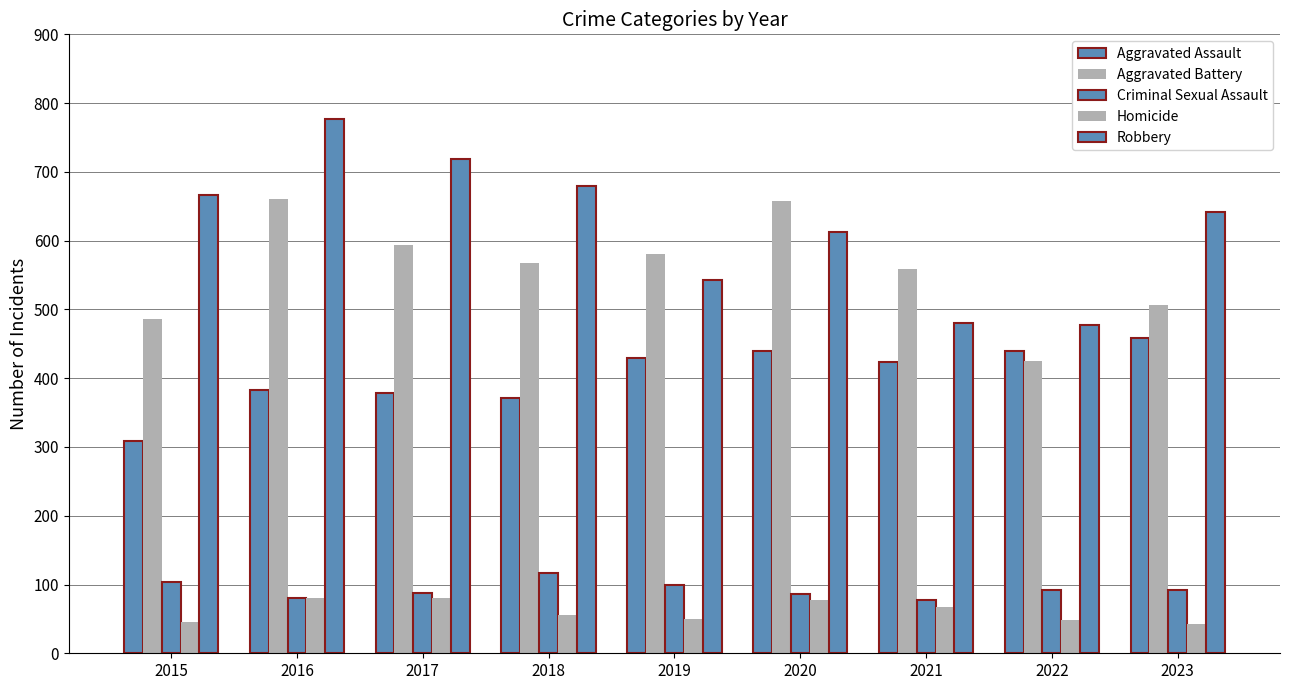

Count the number of data series in this chart.

5